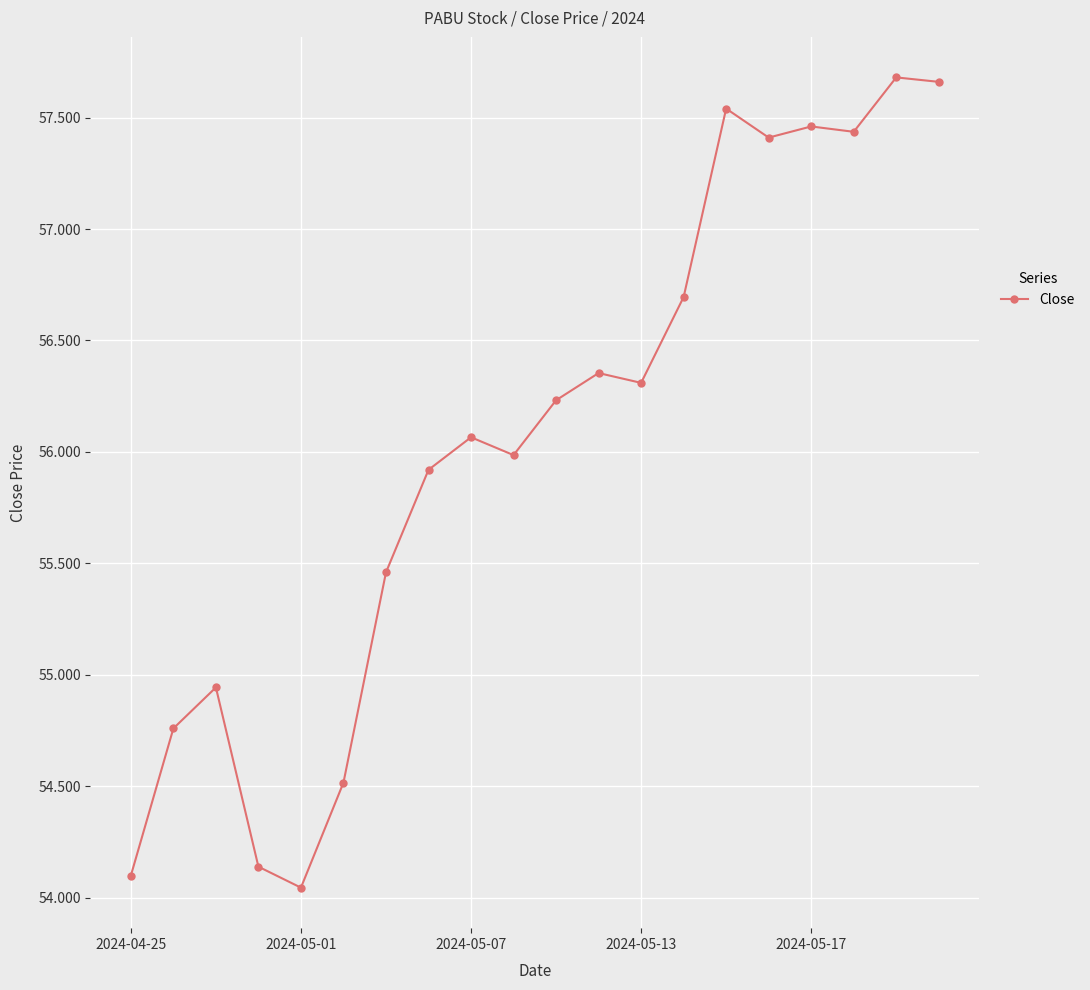

What is the value of the 9th point from the left?

56.1